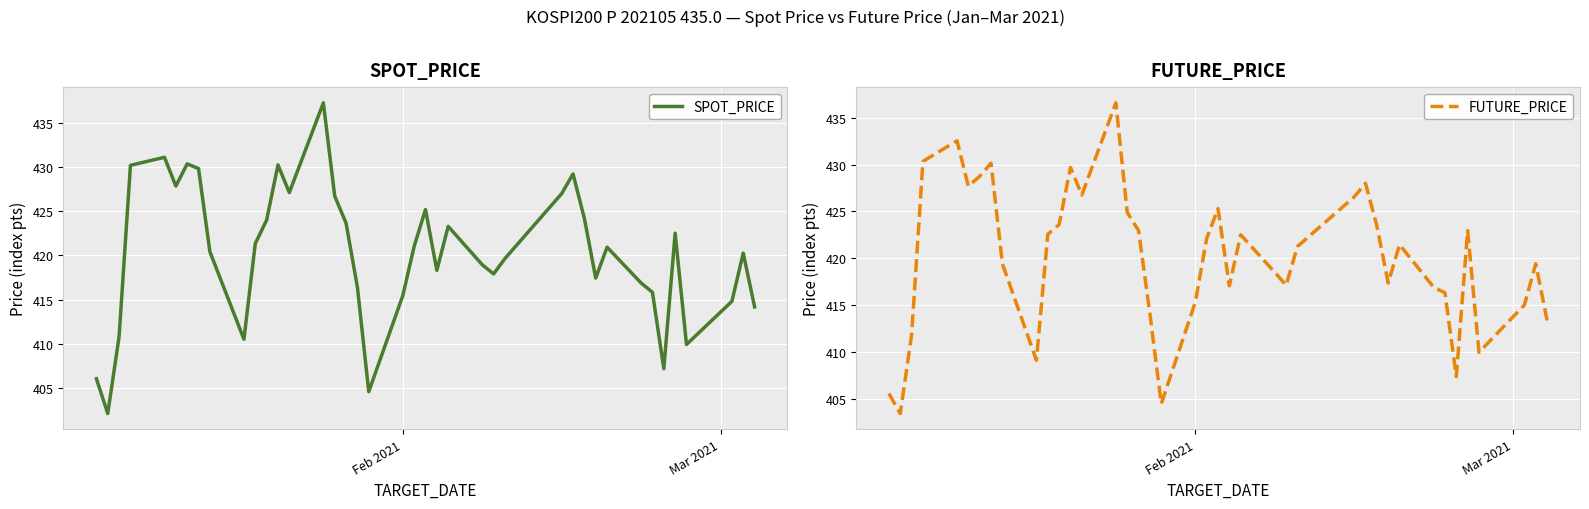

How many data points in SPOT_PRICE are less than 420?

18